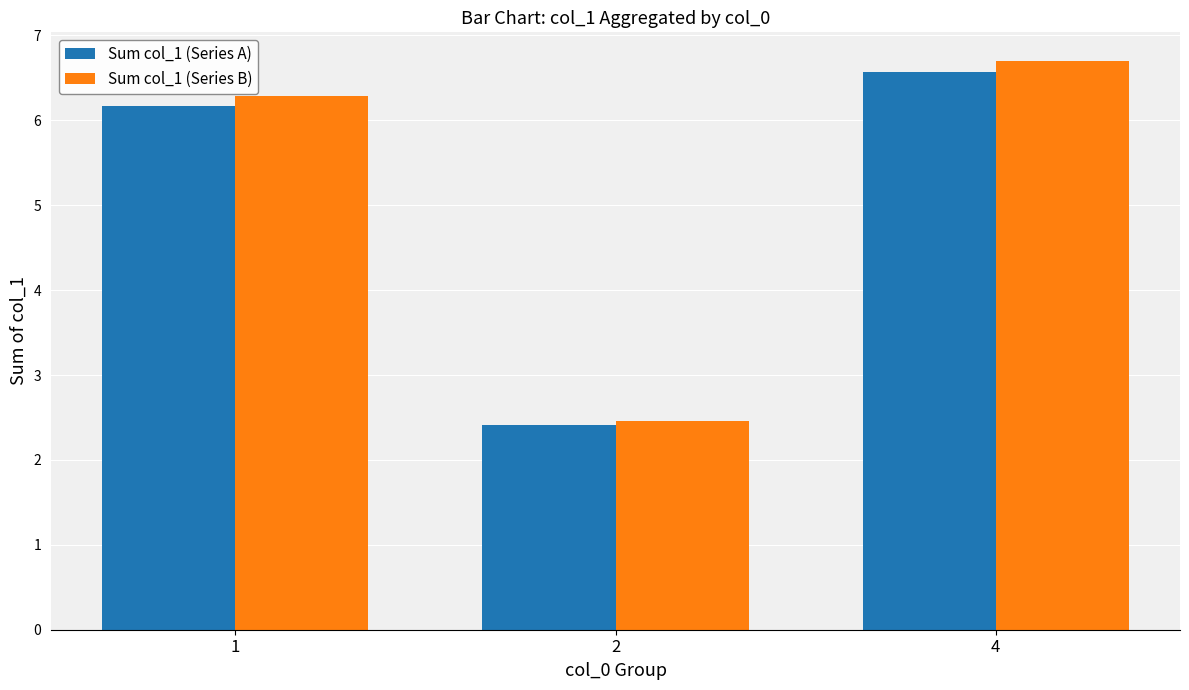

List the series in order of their peak value, highest first.

Sum col_1 (Series B), Sum col_1 (Series A)